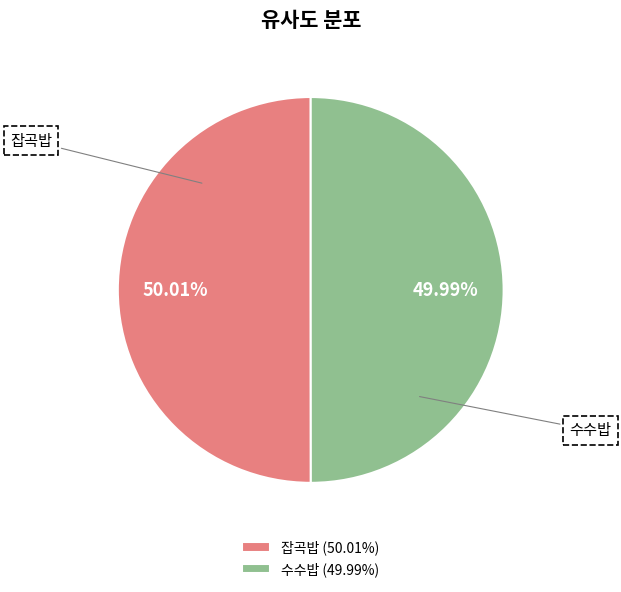

Is there a majority slice in this chart?

Yes